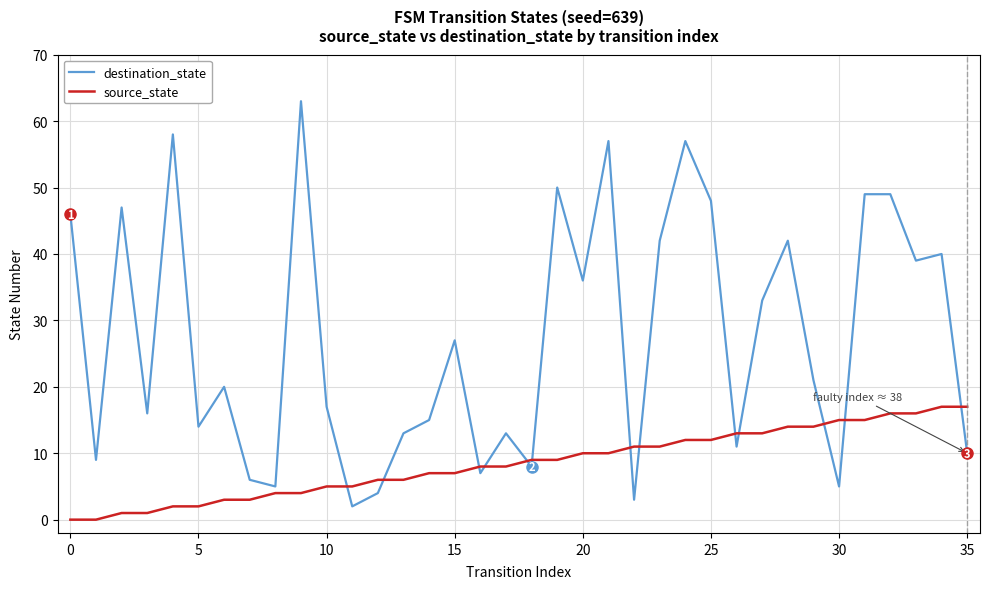

Reading left to right, transcribe all the data shown in this chart.

destination_state: 46	9	47	16	58	14	20	6	5	63	17	2	4	13	15	27	7	13	8	50	36	57	3	42	57	48	11	33	42	21	5	49	49	39	40	10
source_state: 0	0	1	1	2	2	3	3	4	4	5	5	6	6	7	7	8	8	9	9	10	10	11	11	12	12	13	13	14	14	15	15	16	16	17	17